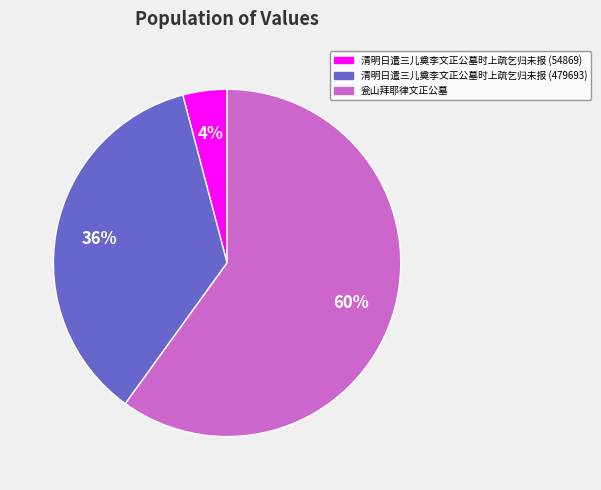

Combined, do 清明日遣三儿奠李文正公墓时上疏乞归未报 (54869) and 瓮山拜耶律文正公墓 account for over 50%?

Yes